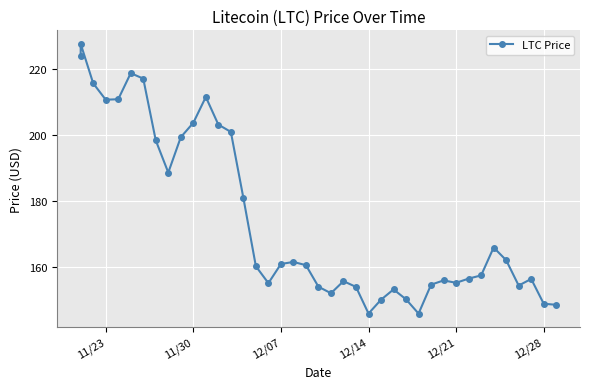

What is the maximum value shown in the chart?

227.7